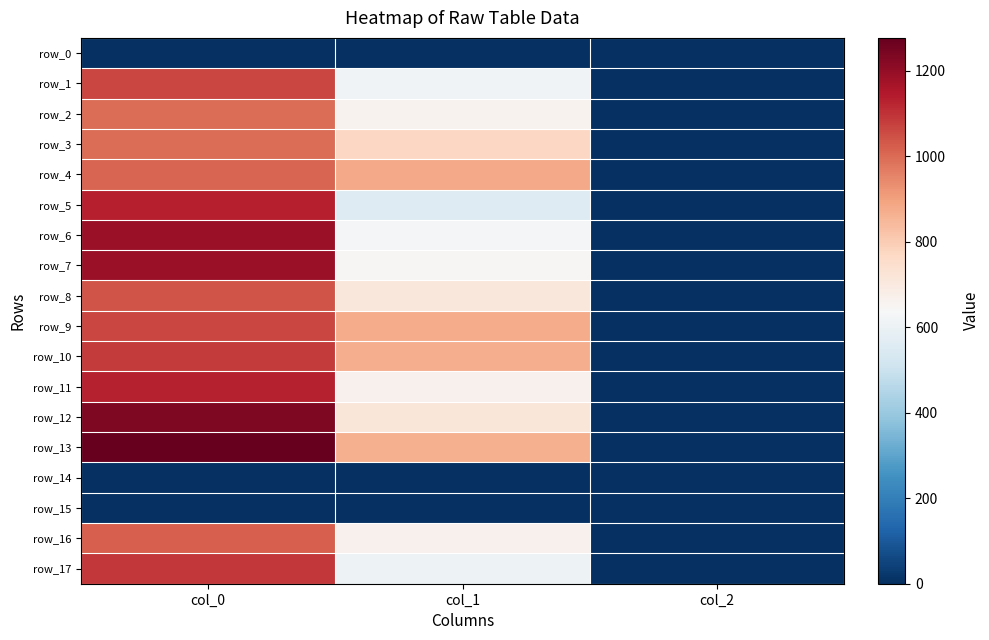

Between col_0 and col_2, which series saw the biggest shift?

row_13